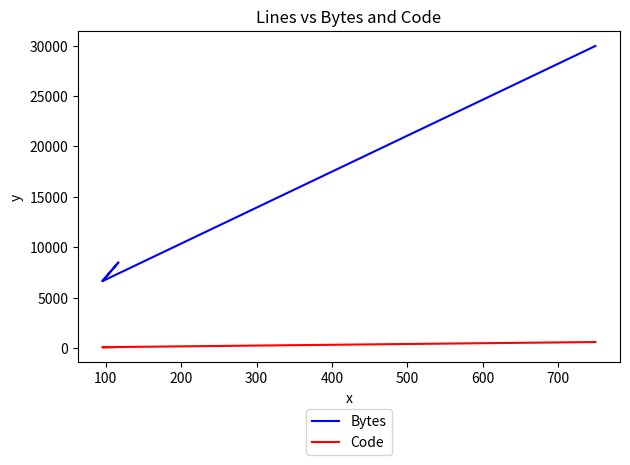

What are all the series names shown in the legend?

Bytes, Code